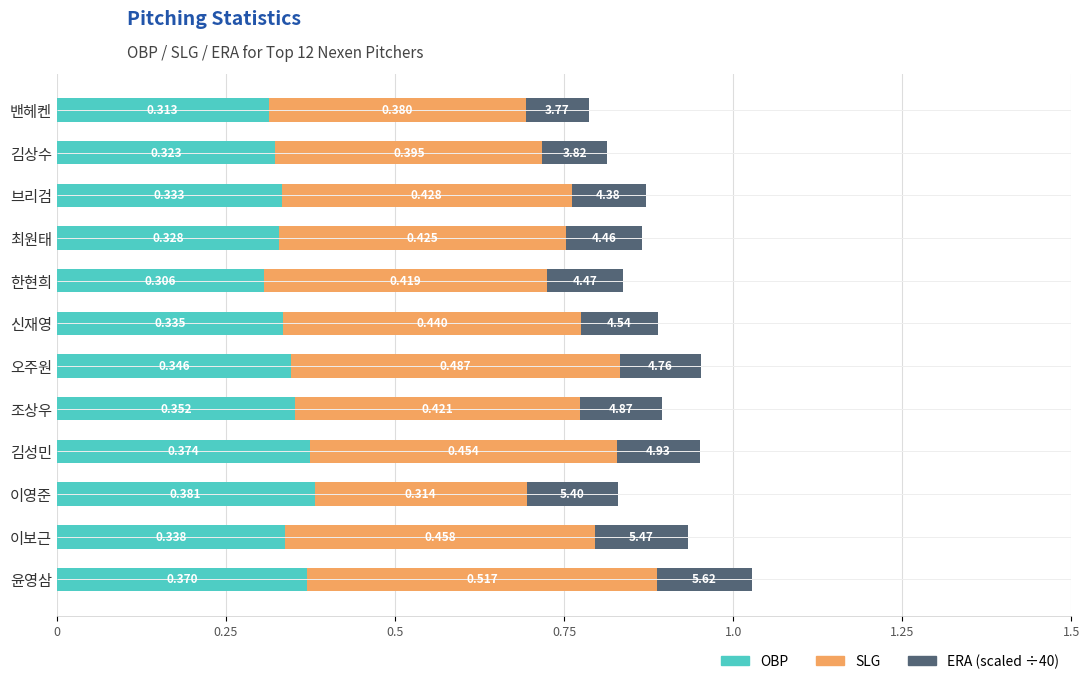

Rank the series by their average value, from lowest to highest.

ERA (scaled ÷40), OBP, SLG